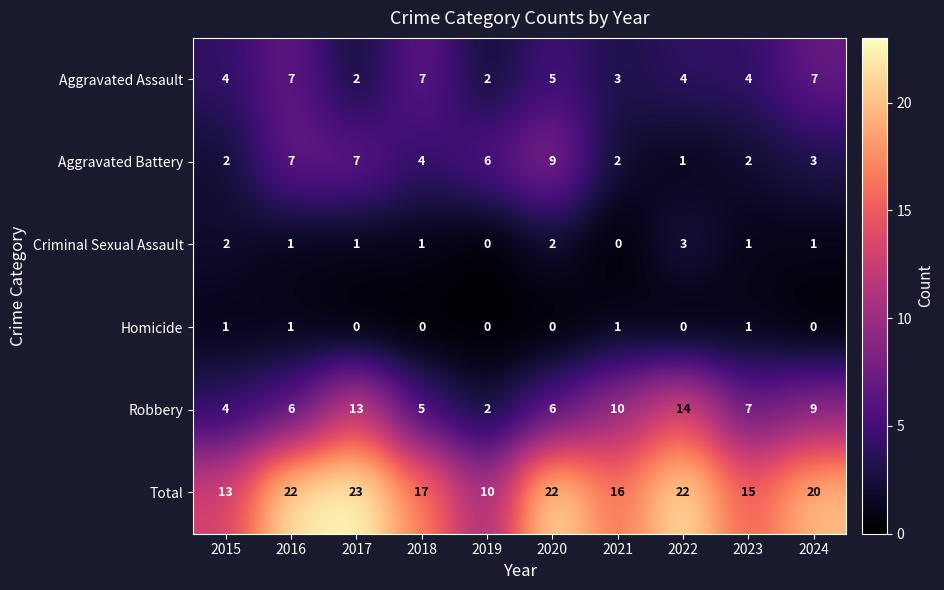

What is the sum of all Criminal Sexual Assault values?

12